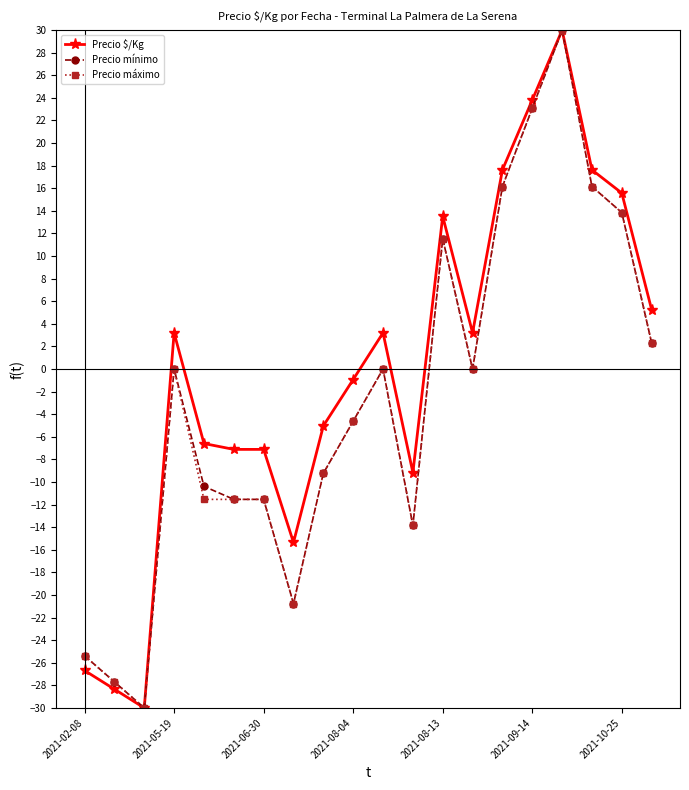

What is the maximum value for Precio mínimo?

30.0